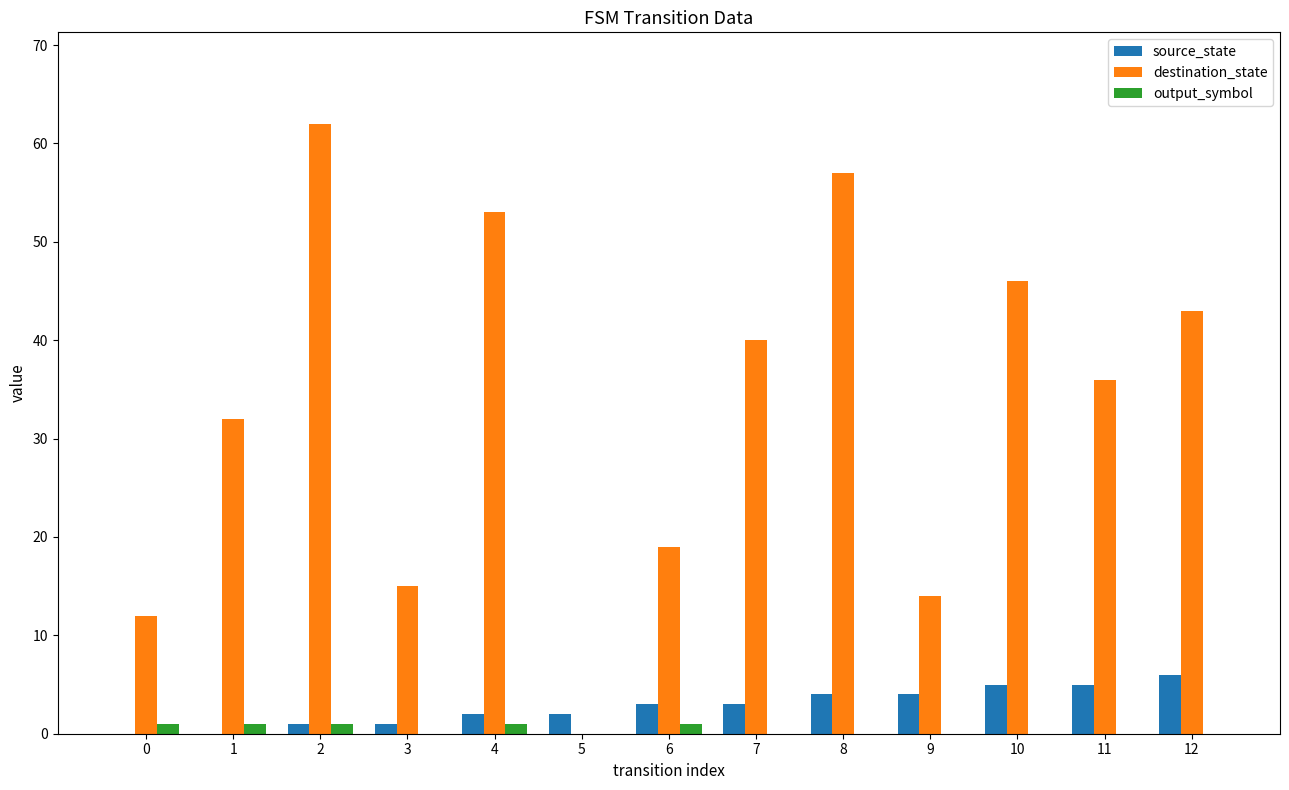

Is it true that output_symbol equals 1 at 2?

True